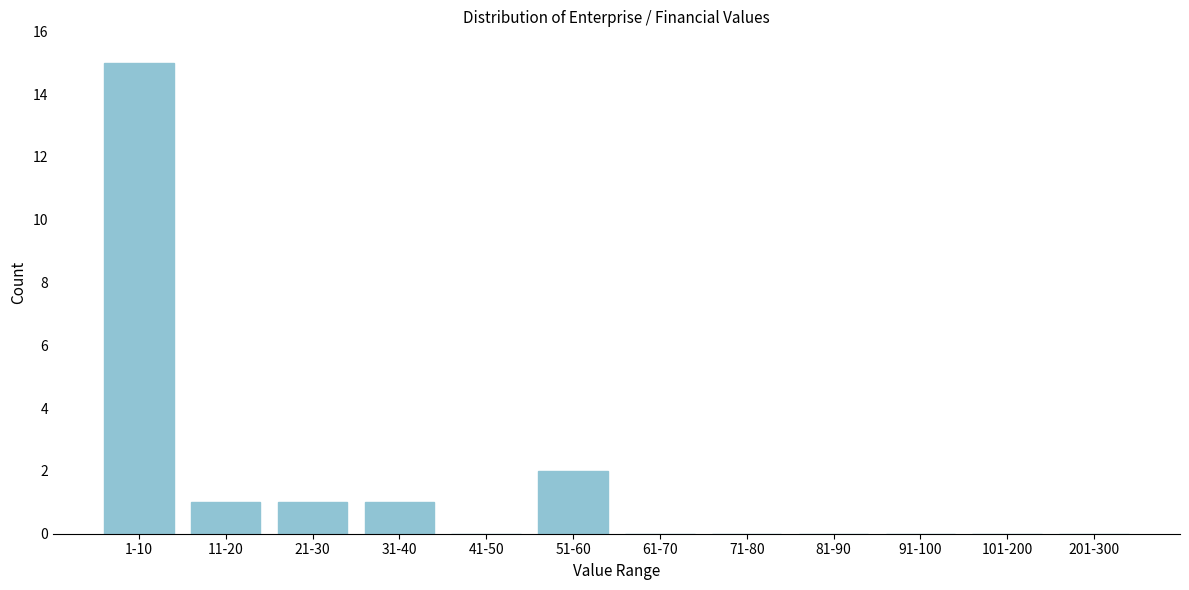

Reading left to right, extract all data points from this chart.

1-10=15	11-20=1	21-30=1	31-40=1	41-50=0	51-60=2	61-70=0	71-80=0	81-90=0	91-100=0	101-200=0	201-300=0